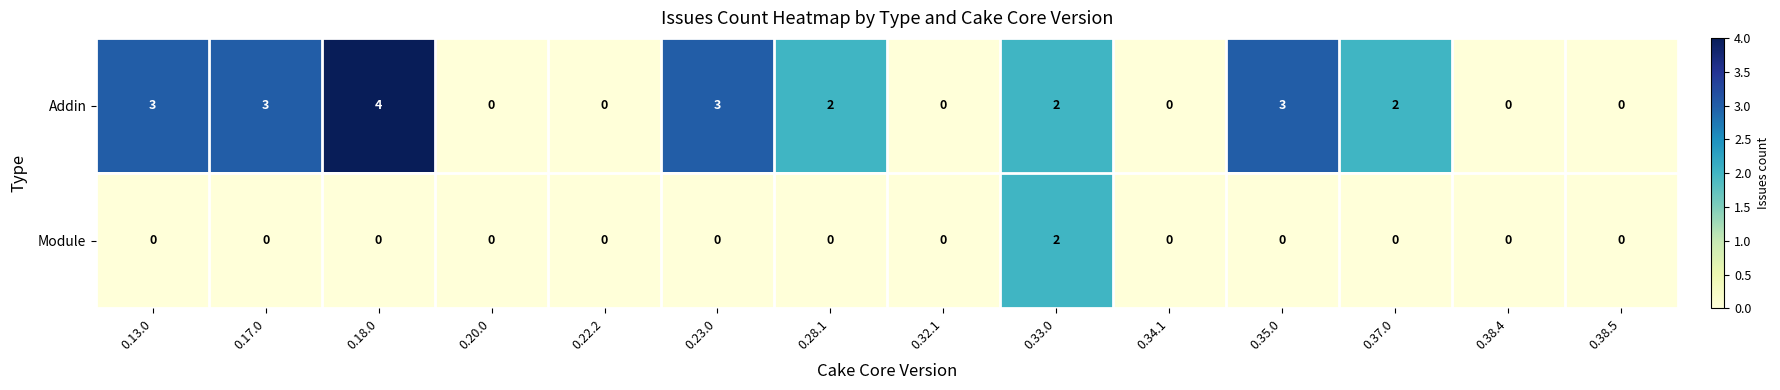

What is the difference between the maximum and second lowest values in the Addin series?

4